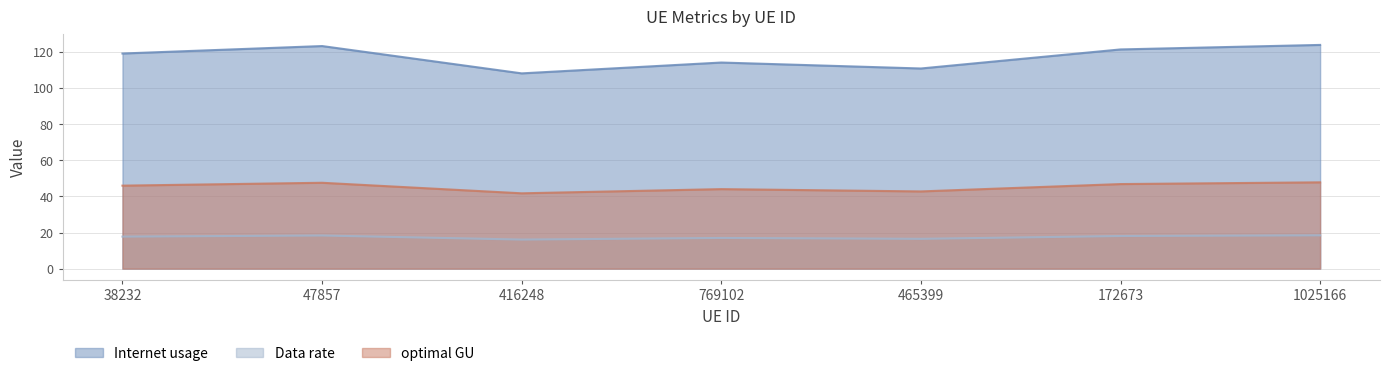

What is the difference between the second highest and second lowest values in the Internet usage series?

12.4